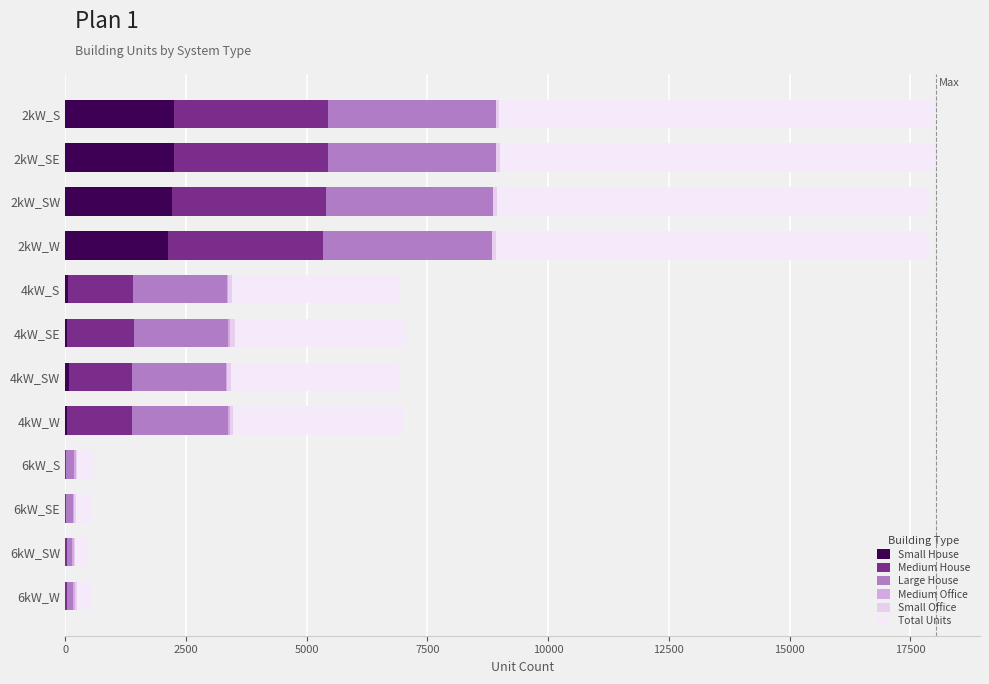

Count the number of categories in the chart.

12